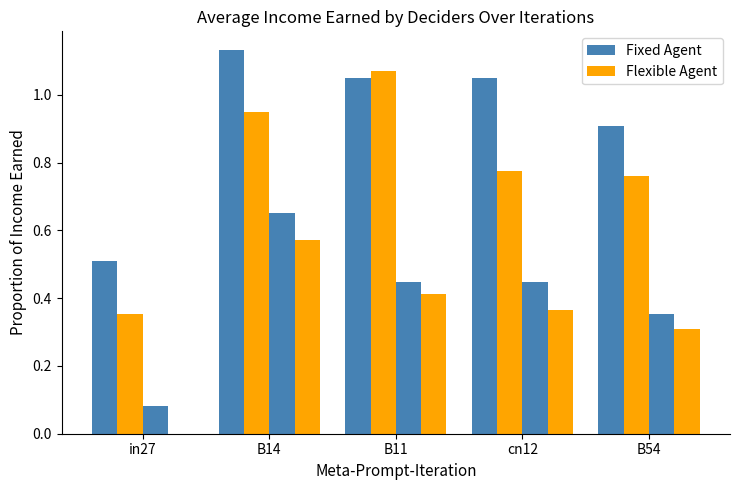

At which label does Flexible Agent reach its minimum?

in27